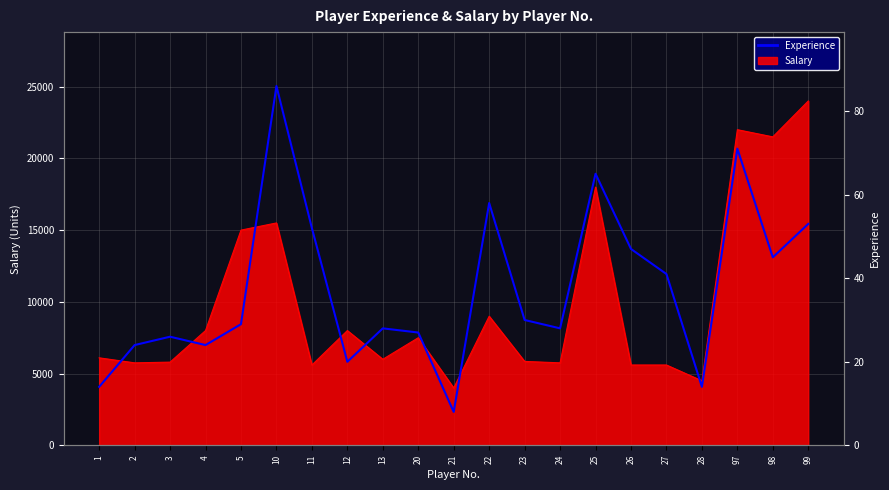

At which category does the chart reach its peak across all series?

10